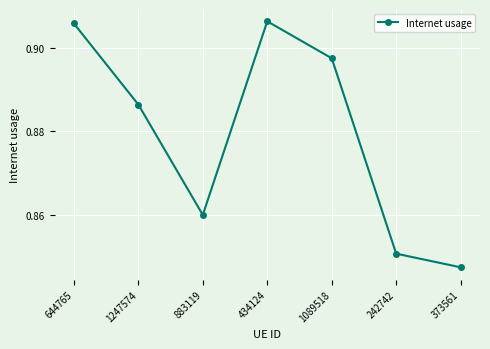

Count the number of data series in this chart.

1